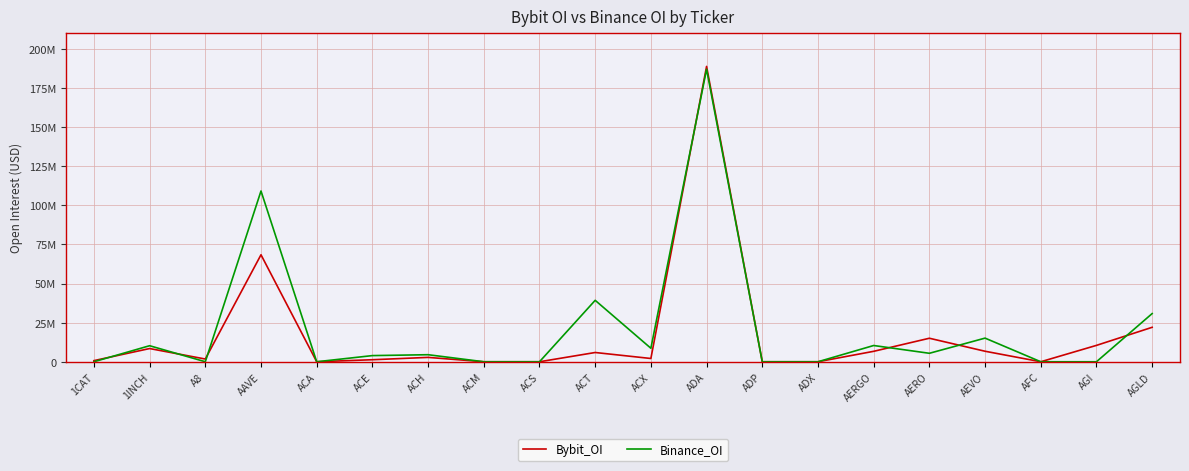

Does the chart have visible grid lines?

Yes